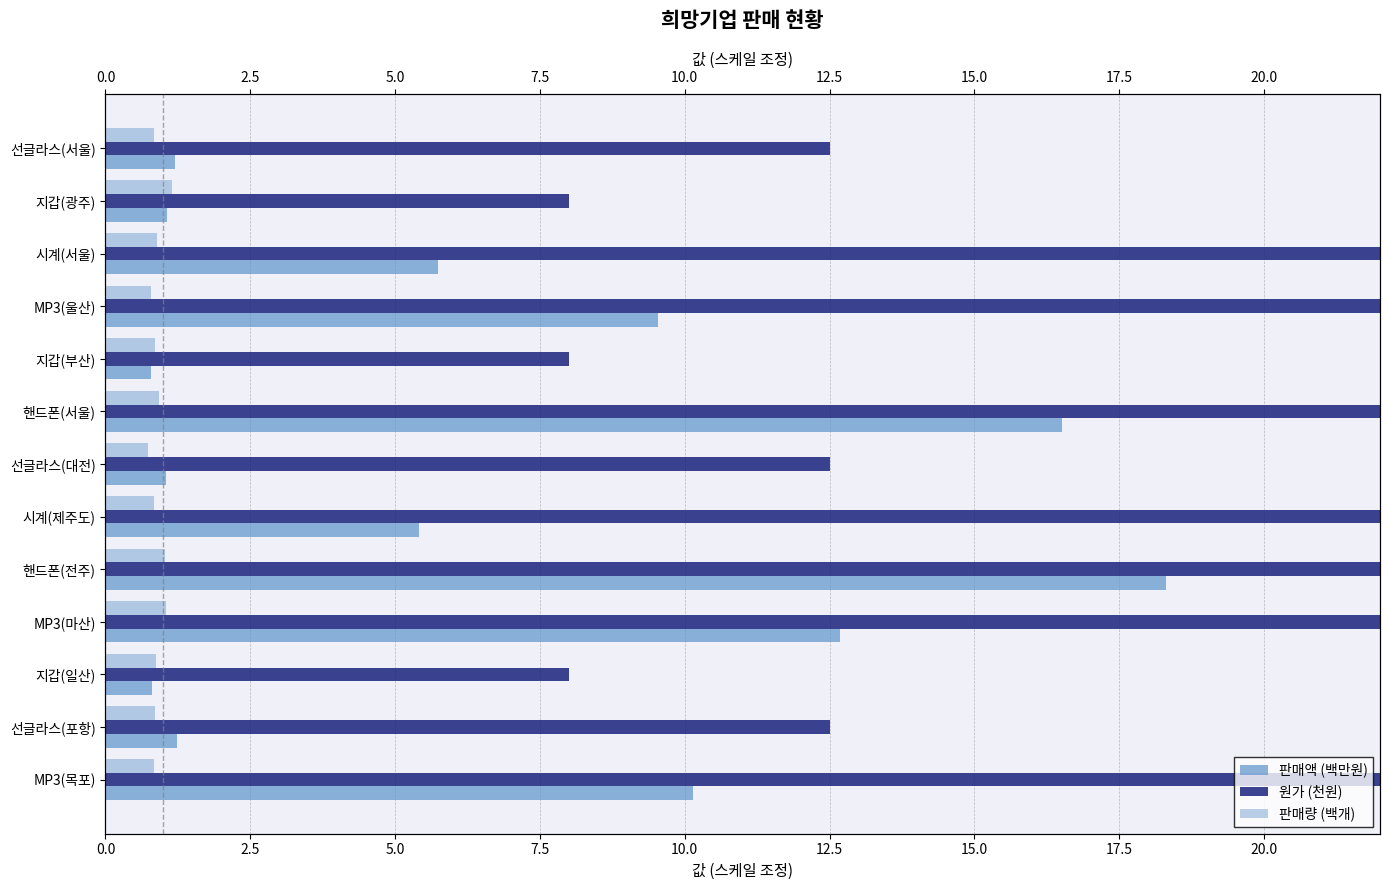

How many data points in 원가 (천원) are above 56?

5